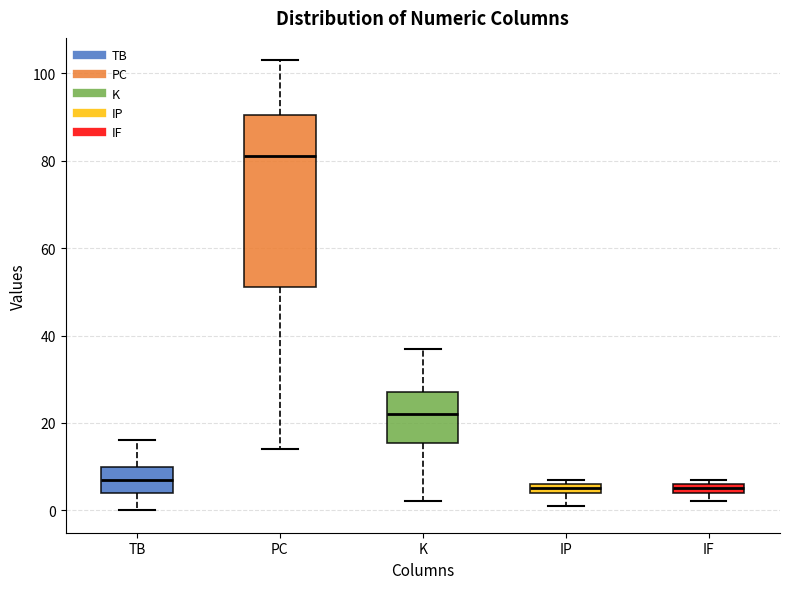

Where does the median line of the box for TB sit on the y-axis? The values are not printed on the chart, so give them approximately, as read against the axis.

8